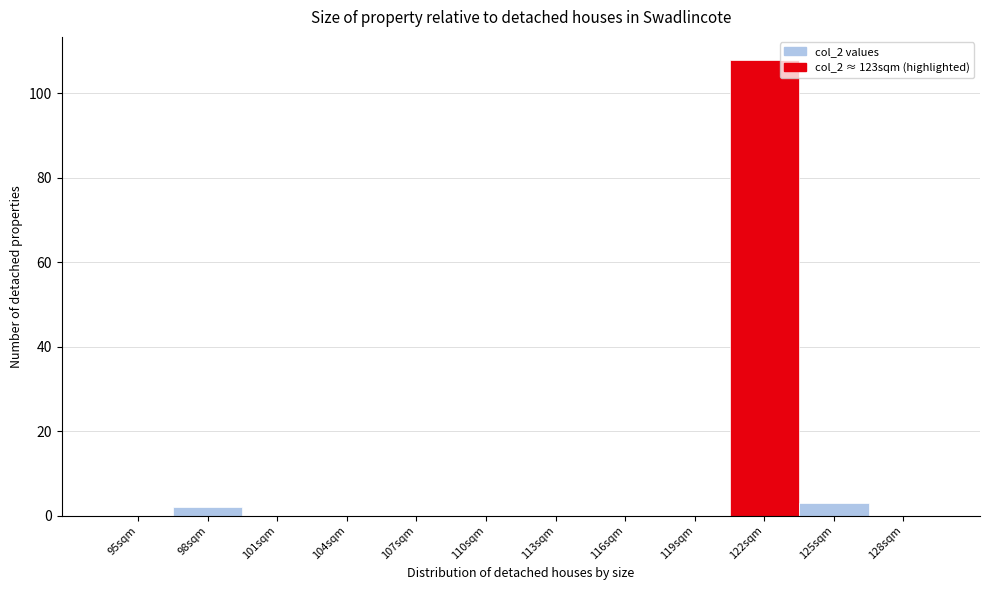

Reading left to right, extract all data points from this chart.

95sqm=0	98sqm=2	101sqm=0	104sqm=0	107sqm=0	110sqm=0	113sqm=0	116sqm=0	119sqm=0	122sqm=108	125sqm=3	128sqm=0